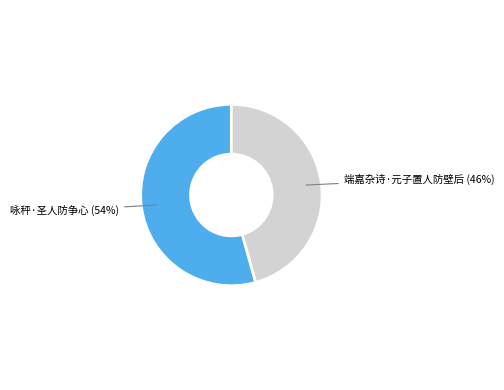

To the nearest percent, what is the average slice percentage?

50%